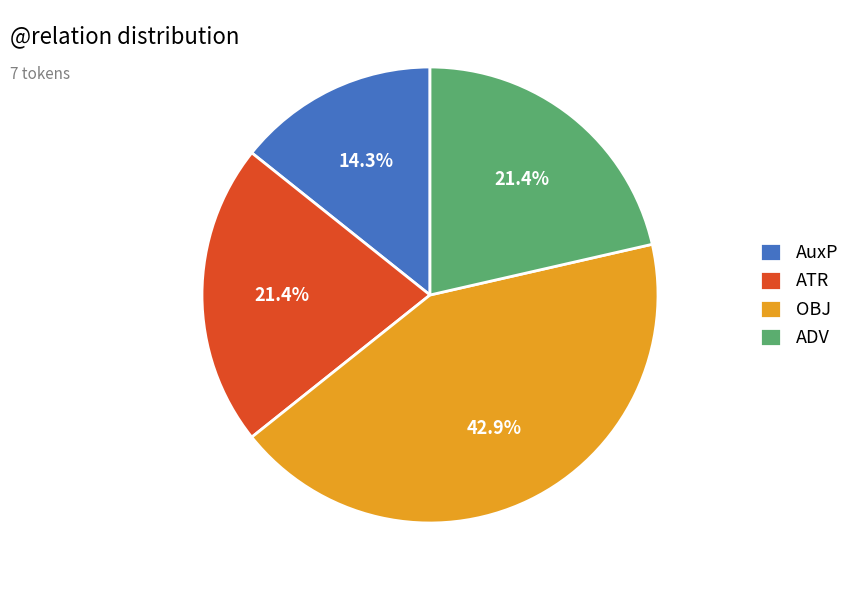

Which category has the biggest portion of the pie?

OBJ